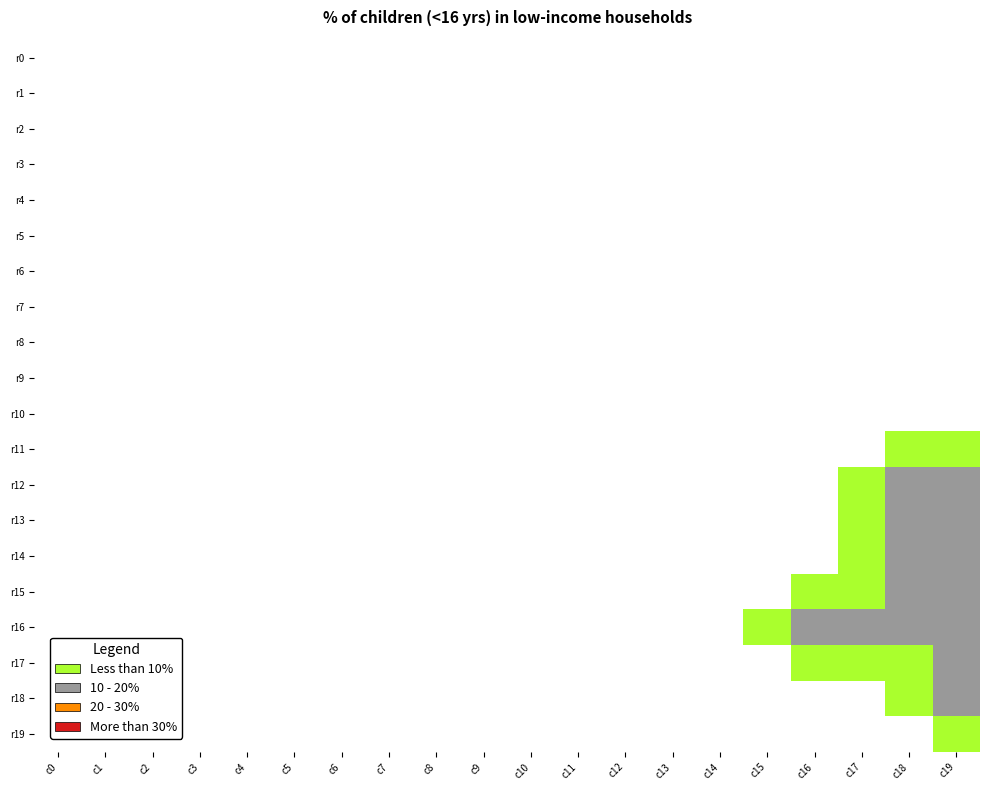

Reading left to right, list all the values displayed in this chart.

r0: c0=0	c1=0	c2=0	c3=0	c4=0	c5=0	c6=0	c7=0	c8=0	c9=0	c10=0	c11=0	c12=0	c13=0	c14=0	c15=0	c16=0	c17=0	c18=0	c19=0
r1: c0=0	c1=0	c2=0	c3=0	c4=0	c5=0	c6=0	c7=0	c8=0	c9=0	c10=0	c11=0	c12=0	c13=0	c14=0	c15=0	c16=0	c17=0	c18=0	c19=0
r2: c0=0	c1=0	c2=0	c3=0	c4=0	c5=0	c6=0	c7=0	c8=0	c9=0	c10=0	c11=0	c12=0	c13=0	c14=0	c15=0	c16=0	c17=0	c18=0	c19=0
r3: c0=0	c1=0	c2=0	c3=0	c4=0	c5=0	c6=0	c7=0	c8=0	c9=0	c10=0	c11=0	c12=0	c13=0	c14=0	c15=0	c16=0	c17=0	c18=0	c19=0
r4: c0=0	c1=0	c2=0	c3=0	c4=0	c5=0	c6=0	c7=0	c8=0	c9=0	c10=0	c11=0	c12=0	c13=0	c14=0	c15=0	c16=0	c17=0	c18=0	c19=0
r5: c0=0	c1=0	c2=0	c3=0	c4=0	c5=0	c6=0	c7=0	c8=0	c9=0	c10=0	c11=0	c12=0	c13=0	c14=0	c15=0	c16=0	c17=0	c18=0	c19=0
r6: c0=0	c1=0	c2=0	c3=0	c4=0	c5=0	c6=0	c7=0	c8=0	c9=0	c10=0	c11=0	c12=0	c13=0	c14=0	c15=0	c16=0	c17=0	c18=0	c19=0
r7: c0=0	c1=0	c2=0	c3=0	c4=0	c5=0	c6=0	c7=0	c8=0	c9=0	c10=0	c11=0	c12=0	c13=0	c14=0	c15=0	c16=0	c17=0	c18=0	c19=0
r8: c0=0	c1=0	c2=0	c3=0	c4=0	c5=0	c6=0	c7=0	c8=0	c9=0	c10=0	c11=0	c12=0	c13=0	c14=0	c15=0	c16=0	c17=0	c18=0	c19=0
r9: c0=0	c1=0	c2=0	c3=0	c4=0	c5=0	c6=0	c7=0	c8=0	c9=0	c10=0	c11=0	c12=0	c13=0	c14=0	c15=0	c16=0	c17=0	c18=0	c19=0
r10: c0=0	c1=0	c2=0	c3=0	c4=0	c5=0	c6=0	c7=0	c8=0	c9=0	c10=0	c11=0	c12=0	c13=0	c14=0	c15=0	c16=0	c17=0	c18=0	c19=0
r11: c0=0	c1=0	c2=0	c3=0	c4=0	c5=0	c6=0	c7=0	c8=0	c9=0	c10=0	c11=0	c12=0	c13=0	c14=0	c15=0	c16=0	c17=0	c18=1	c19=1
r12: c0=0	c1=0	c2=0	c3=0	c4=0	c5=0	c6=0	c7=0	c8=0	c9=0	c10=0	c11=0	c12=0	c13=0	c14=0	c15=0	c16=0	c17=1	c18=2	c19=2
r13: c0=0	c1=0	c2=0	c3=0	c4=0	c5=0	c6=0	c7=0	c8=0	c9=0	c10=0	c11=0	c12=0	c13=0	c14=0	c15=0	c16=0	c17=1	c18=2	c19=2
r14: c0=0	c1=0	c2=0	c3=0	c4=0	c5=0	c6=0	c7=0	c8=0	c9=0	c10=0	c11=0	c12=0	c13=0	c14=0	c15=0	c16=0	c17=1	c18=2	c19=2
r15: c0=0	c1=0	c2=0	c3=0	c4=0	c5=0	c6=0	c7=0	c8=0	c9=0	c10=0	c11=0	c12=0	c13=0	c14=0	c15=0	c16=1	c17=1	c18=2	c19=2
r16: c0=0	c1=0	c2=0	c3=0	c4=0	c5=0	c6=0	c7=0	c8=0	c9=0	c10=0	c11=0	c12=0	c13=0	c14=0	c15=1	c16=2	c17=2	c18=2	c19=2
r17: c0=0	c1=0	c2=0	c3=0	c4=0	c5=0	c6=0	c7=0	c8=0	c9=0	c10=0	c11=0	c12=0	c13=0	c14=0	c15=0	c16=1	c17=1	c18=1	c19=2
r18: c0=0	c1=0	c2=0	c3=0	c4=0	c5=0	c6=0	c7=0	c8=0	c9=0	c10=0	c11=0	c12=0	c13=0	c14=0	c15=0	c16=0	c17=0	c18=1	c19=2
r19: c0=0	c1=0	c2=0	c3=0	c4=0	c5=0	c6=0	c7=0	c8=0	c9=0	c10=0	c11=0	c12=0	c13=0	c14=0	c15=0	c16=0	c17=0	c18=0	c19=1